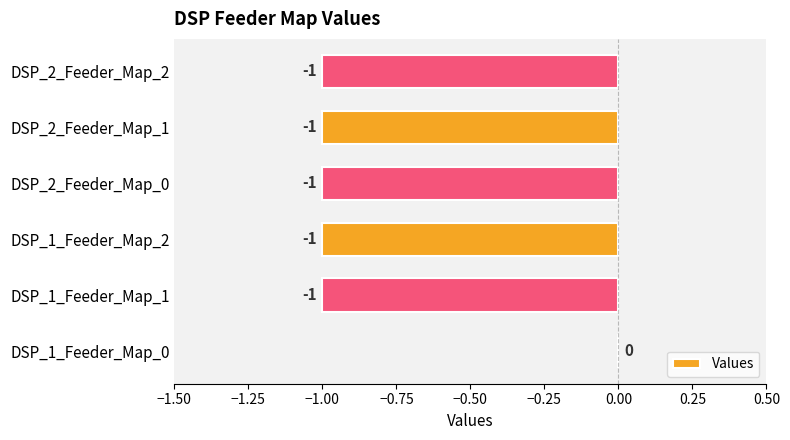

Reading bottom to top, extract all data points from this chart.

DSP_1_Feeder_Map_0=0	DSP_1_Feeder_Map_1=-1	DSP_1_Feeder_Map_2=-1	DSP_2_Feeder_Map_0=-1	DSP_2_Feeder_Map_1=-1	DSP_2_Feeder_Map_2=-1